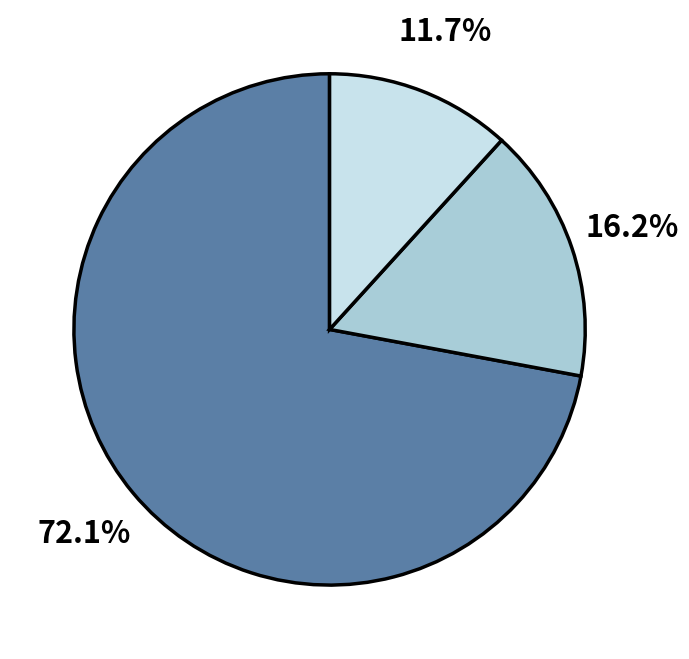

How many slices are in this pie chart?

3